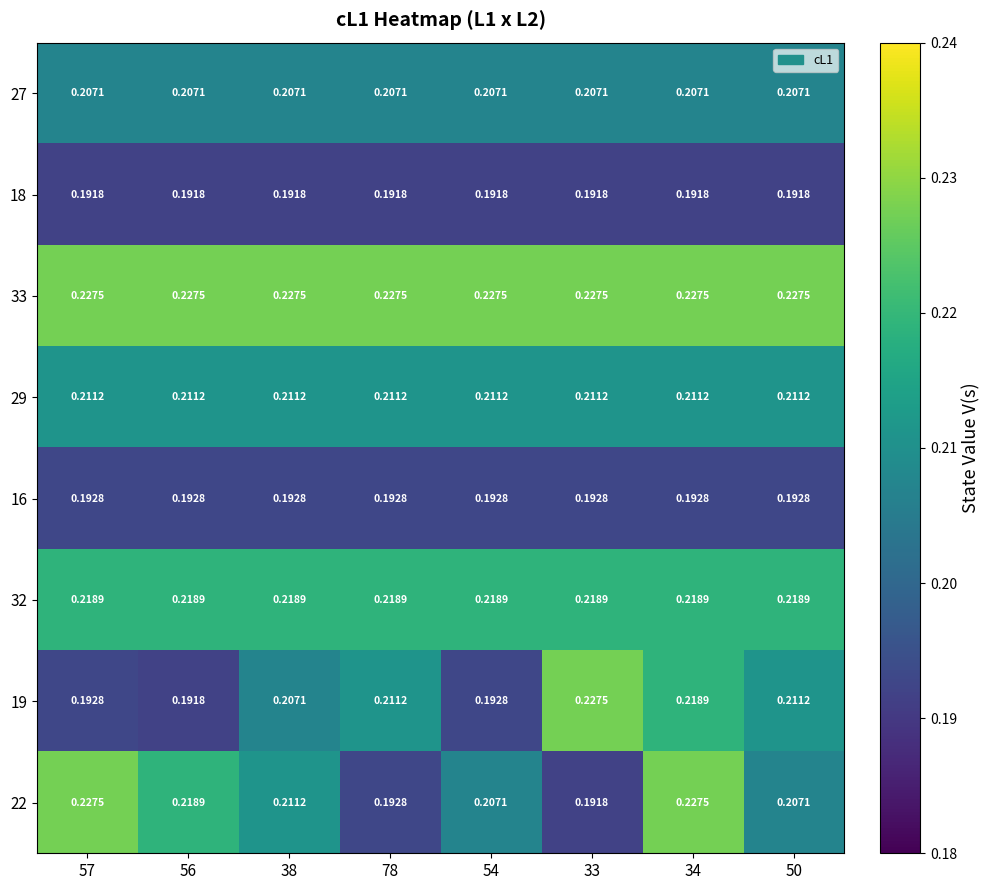

Is the value of 22 at 57 greater than the value of 29 at 34?

Yes